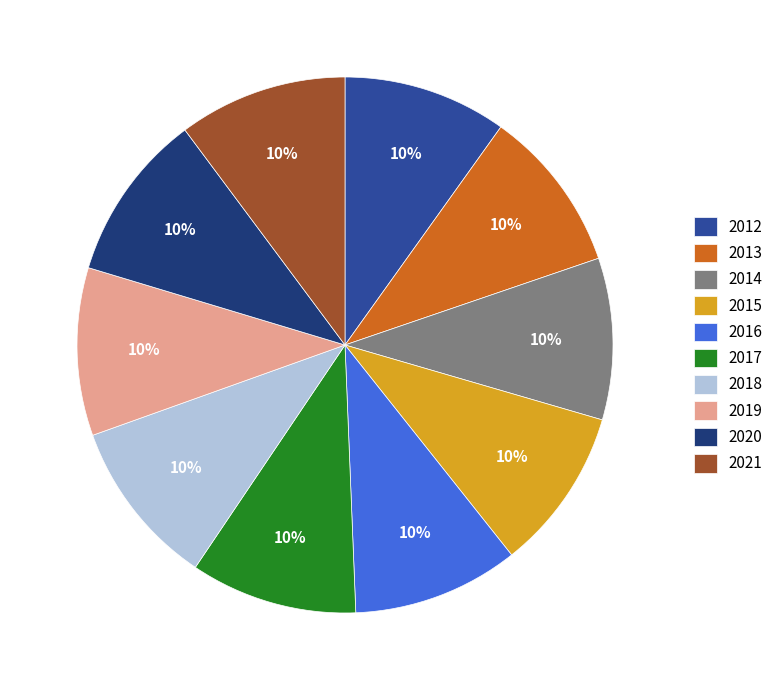

Is it true that 2015 is 10% of the pie?

True